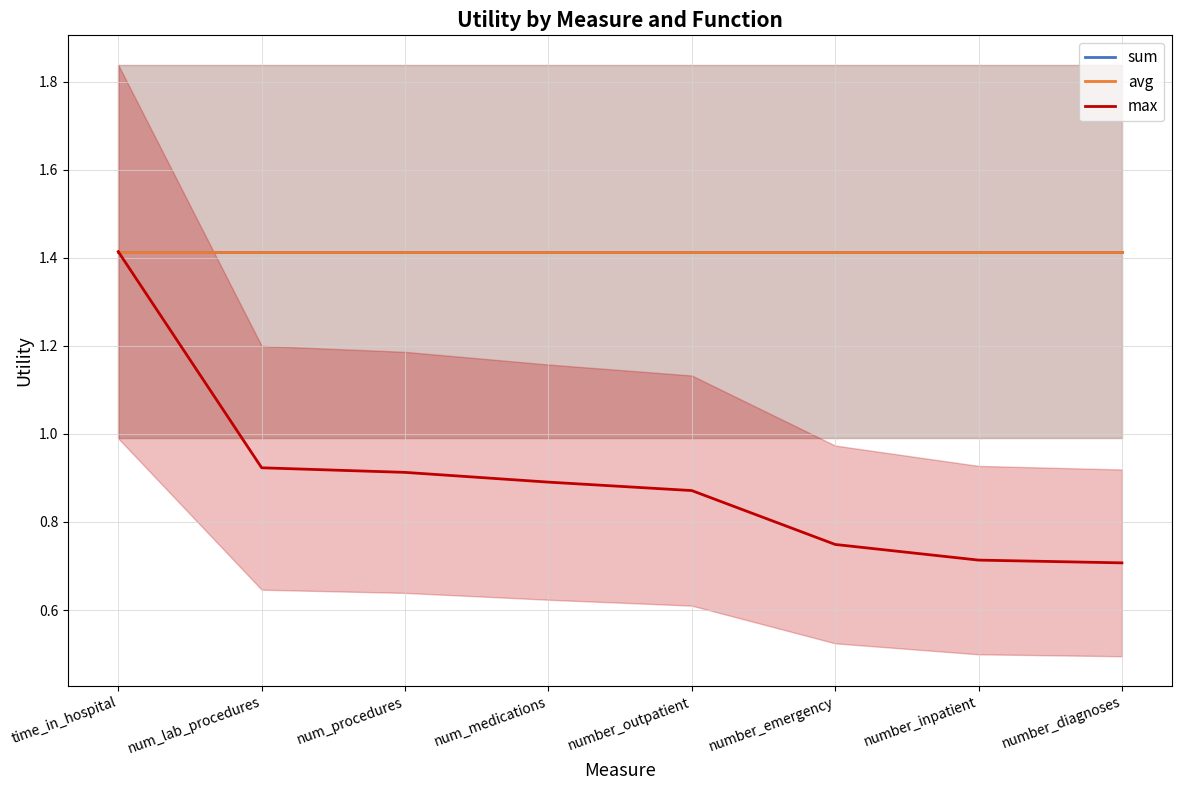

What is the sum of the sum values at time_in_hospital and number_outpatient?

2.8